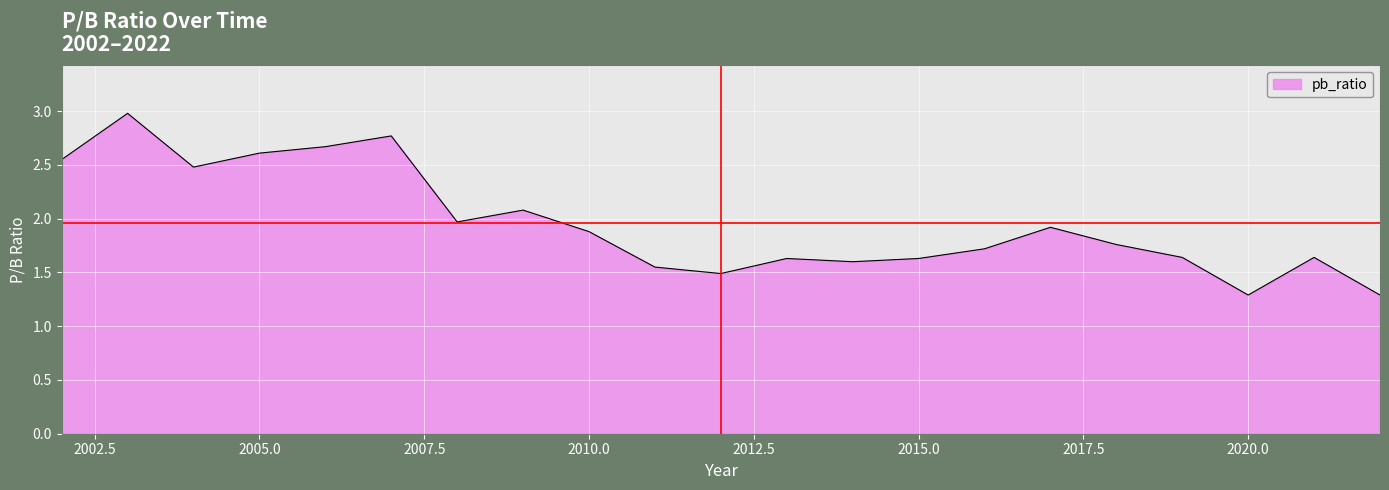

What is the smallest value displayed?

1.3